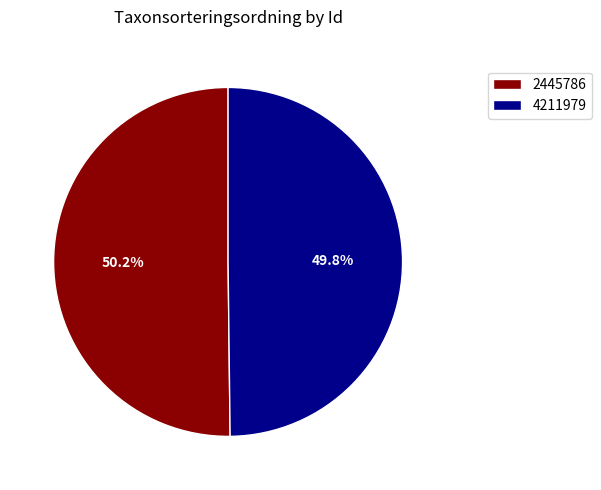

Is there a majority slice in this chart?

Yes